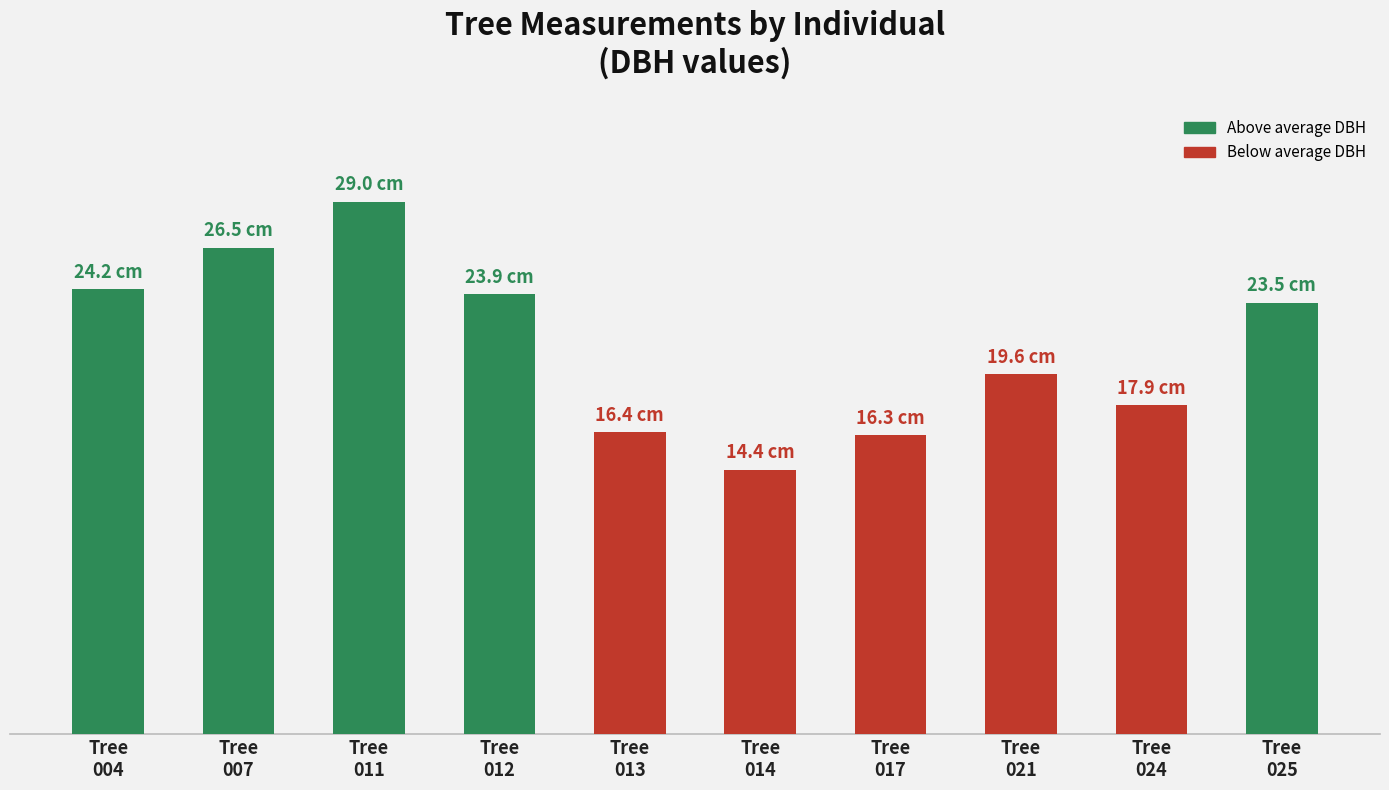

True or false: the data shows 24.2 at Tree
004.

True